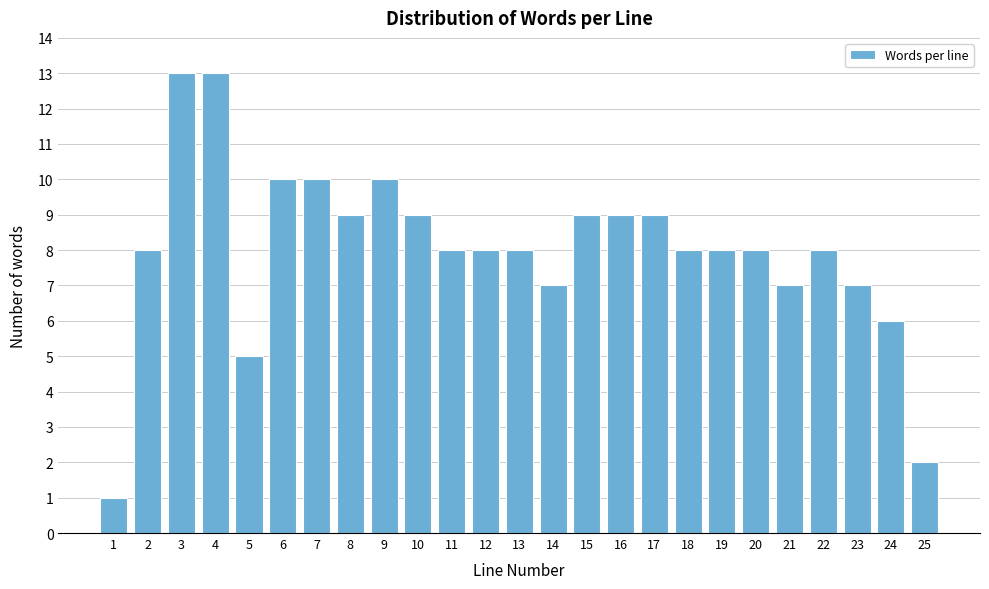

Reading left to right, what are all the values shown in this chart?

1	8	13	13	5	10	10	9	10	9	8	8	8	7	9	9	9	8	8	8	7	8	7	6	2